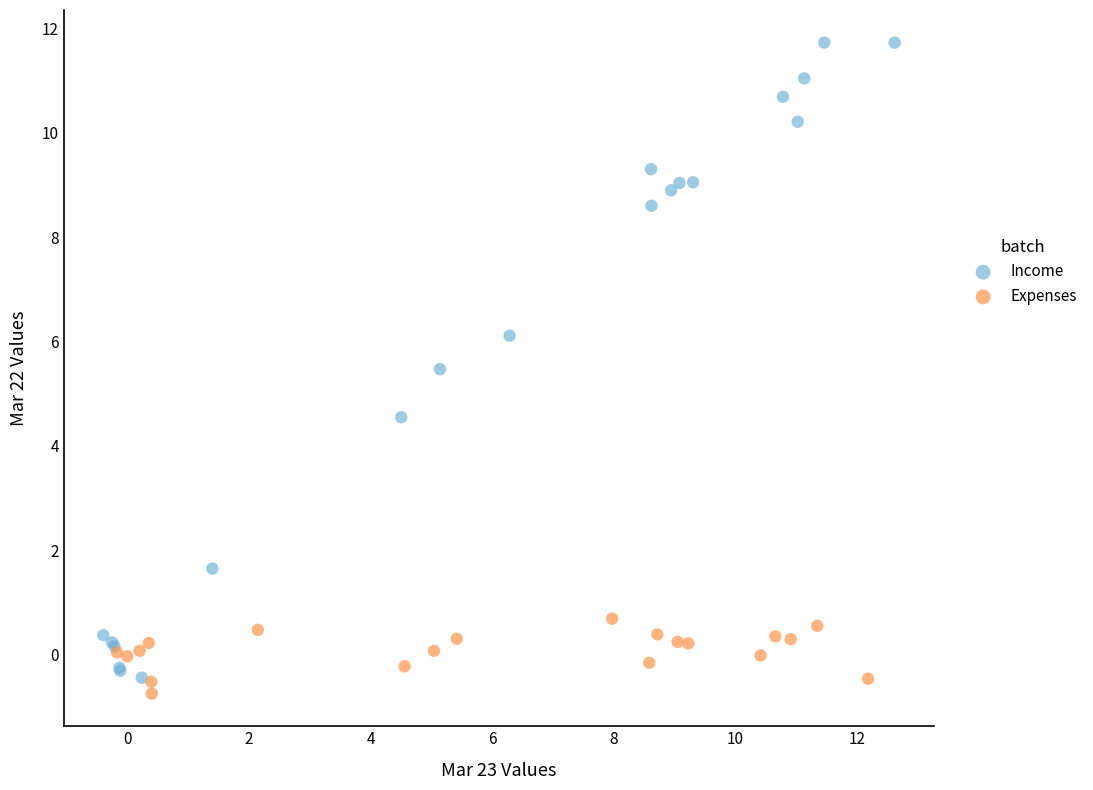

Which series reaches the maximum Y coordinate?

Income